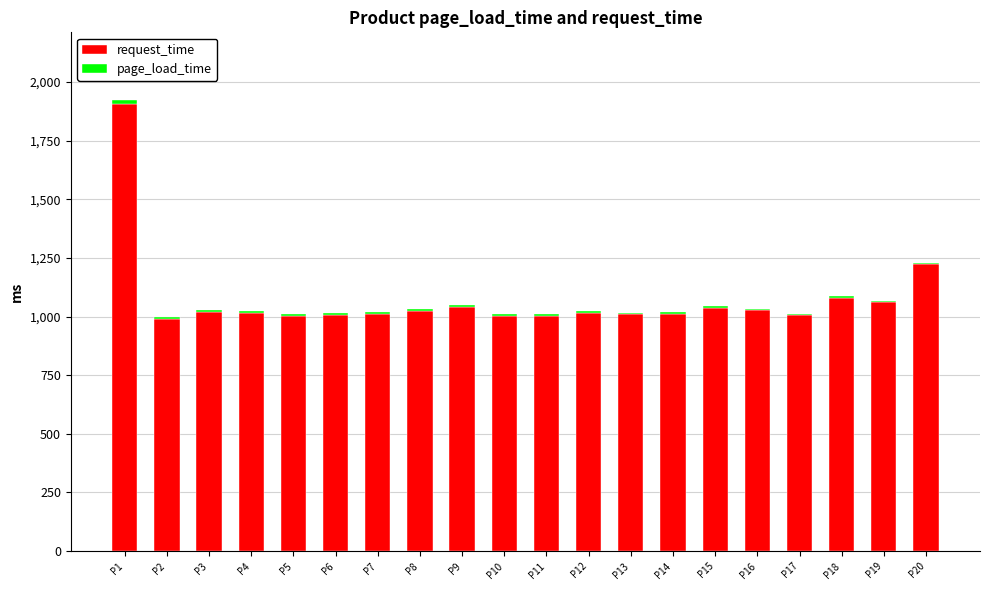

What is the sum of all request_time values?

21485